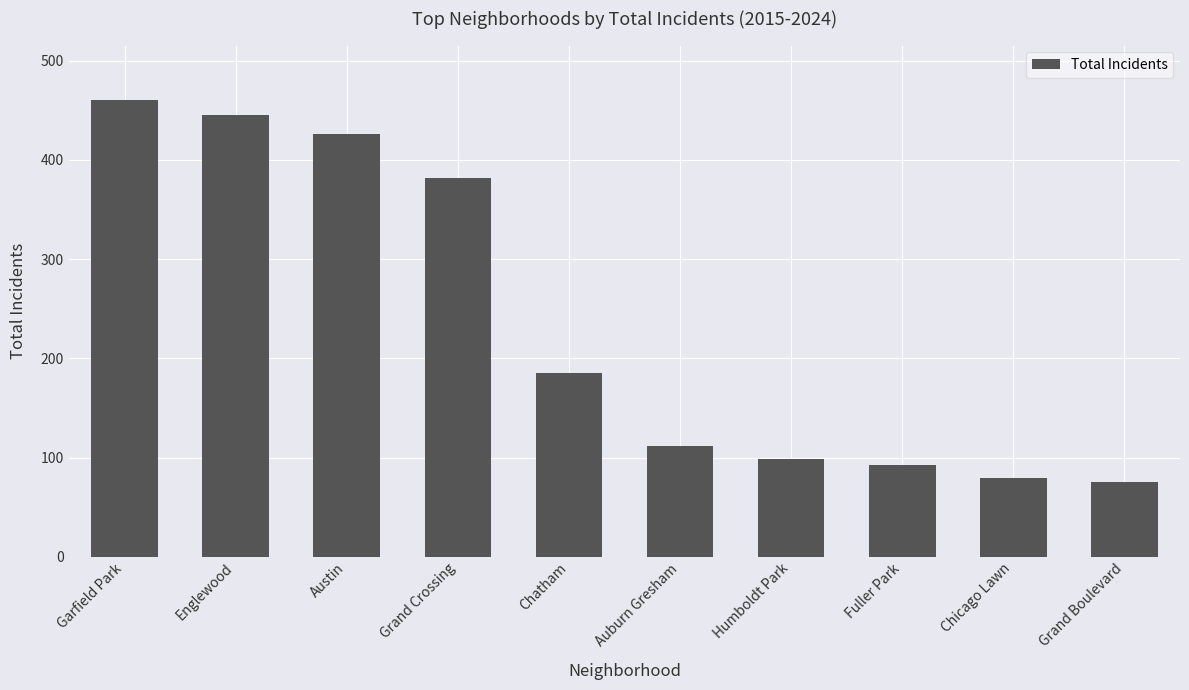

What is the ratio of the value at Austin to the value at Grand Boulevard?

5.7